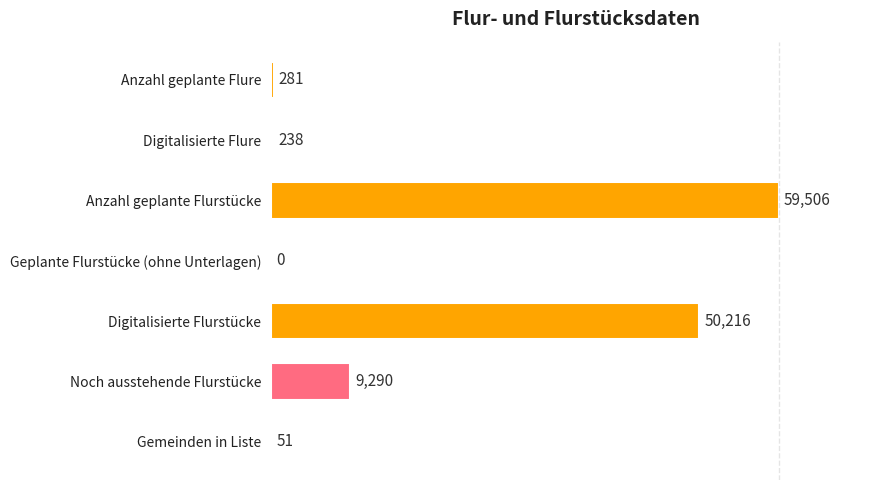

What is the change in value from Anzahl geplante Flurstücke to Geplante Flurstücke (ohne Unterlagen)?

-59506